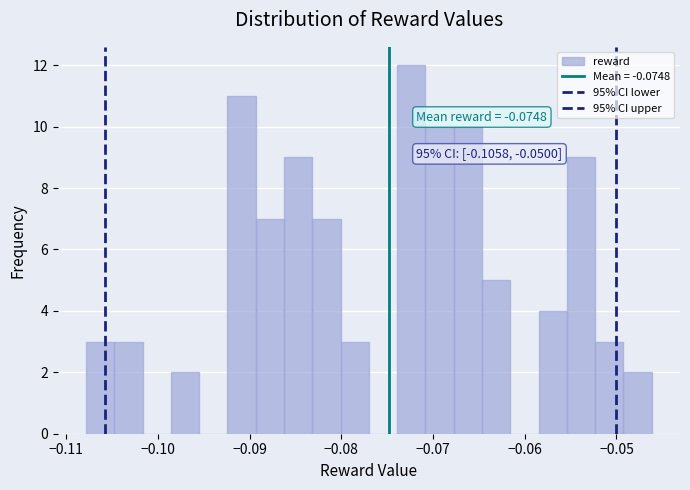

Around what value on the x-axis is the tallest bar? Give the approximate position of its centre, as read against the axis.

-0.072